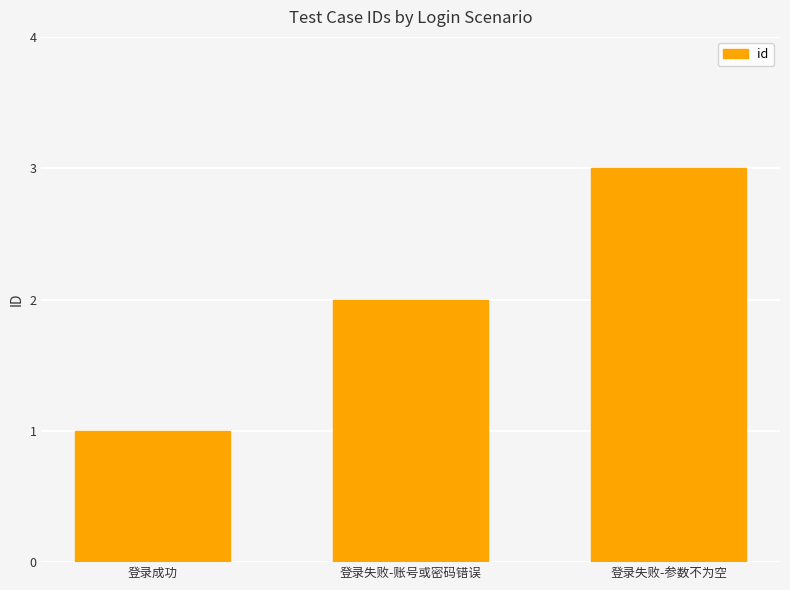

The chart shows a value of 3 at 登录失败-账号或密码错误. True or false?

False